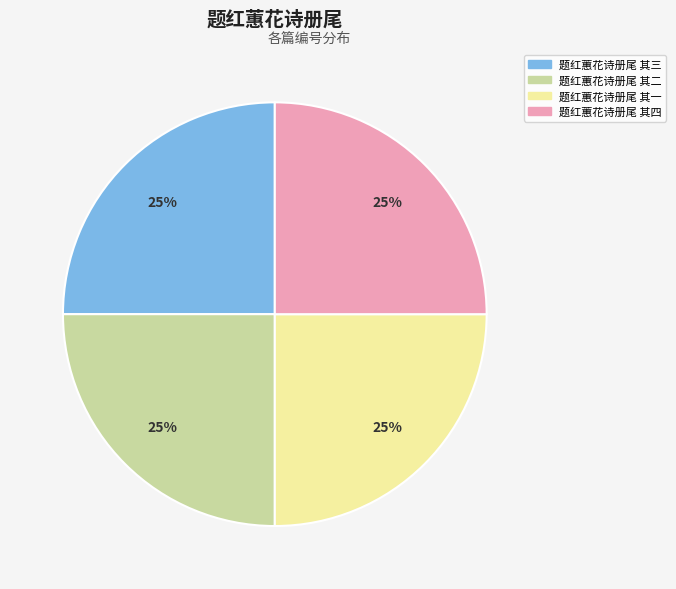

What percentage is the 题红蕙花诗册尾 其四 slice, to the nearest percent?

25%